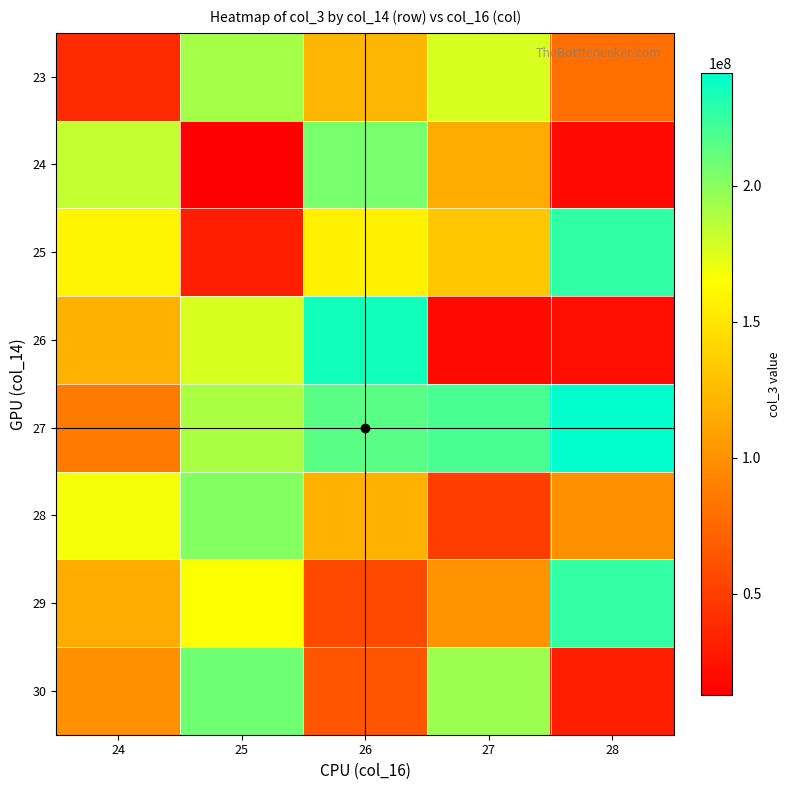

Reading left to right, what are all the values shown in this chart?

23: 24=38740968	25=192304232	26=122328736	27=176419184	28=78978304
24: 24=182775816	25=12805776	26=205590256	27=115091008	28=18404016
25: 24=159558944	25=30859808	26=157230904	27=132460616	28=226999928
26: 24=118709216	25=176313784	26=235433144	27=19915456	28=21018696
27: 24=86676264	25=189970288	26=213964872	27=219671448	28=241531472
28: 24=167570800	25=201437112	26=118623872	27=49736648	28=99154864
29: 24=115089496	25=165667328	26=55976704	27=100767656	28=226145456
30: 24=99865256	25=207854920	26=64378192	27=194583728	28=32436984